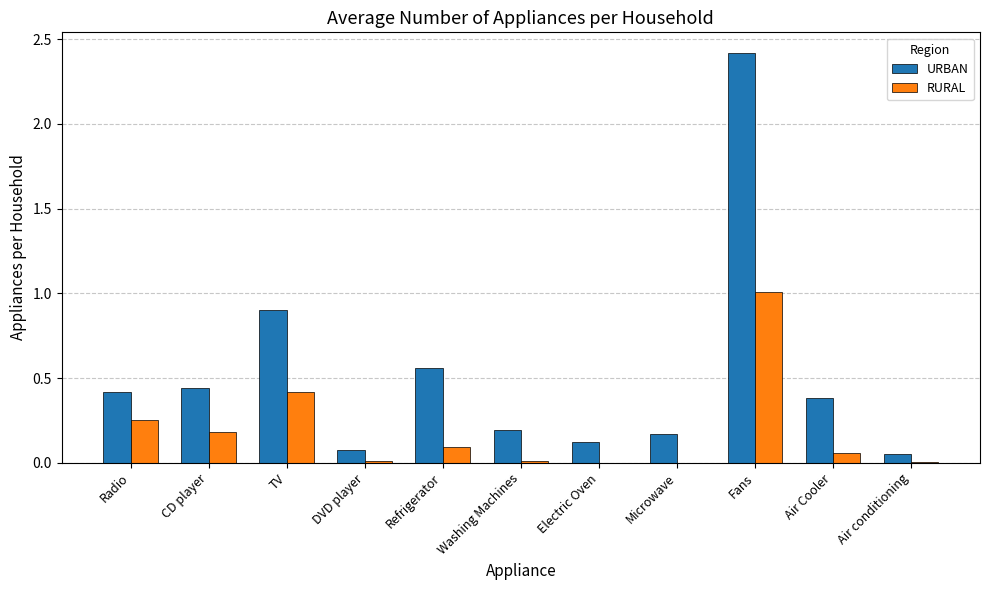

Count the number of data series in this chart.

2